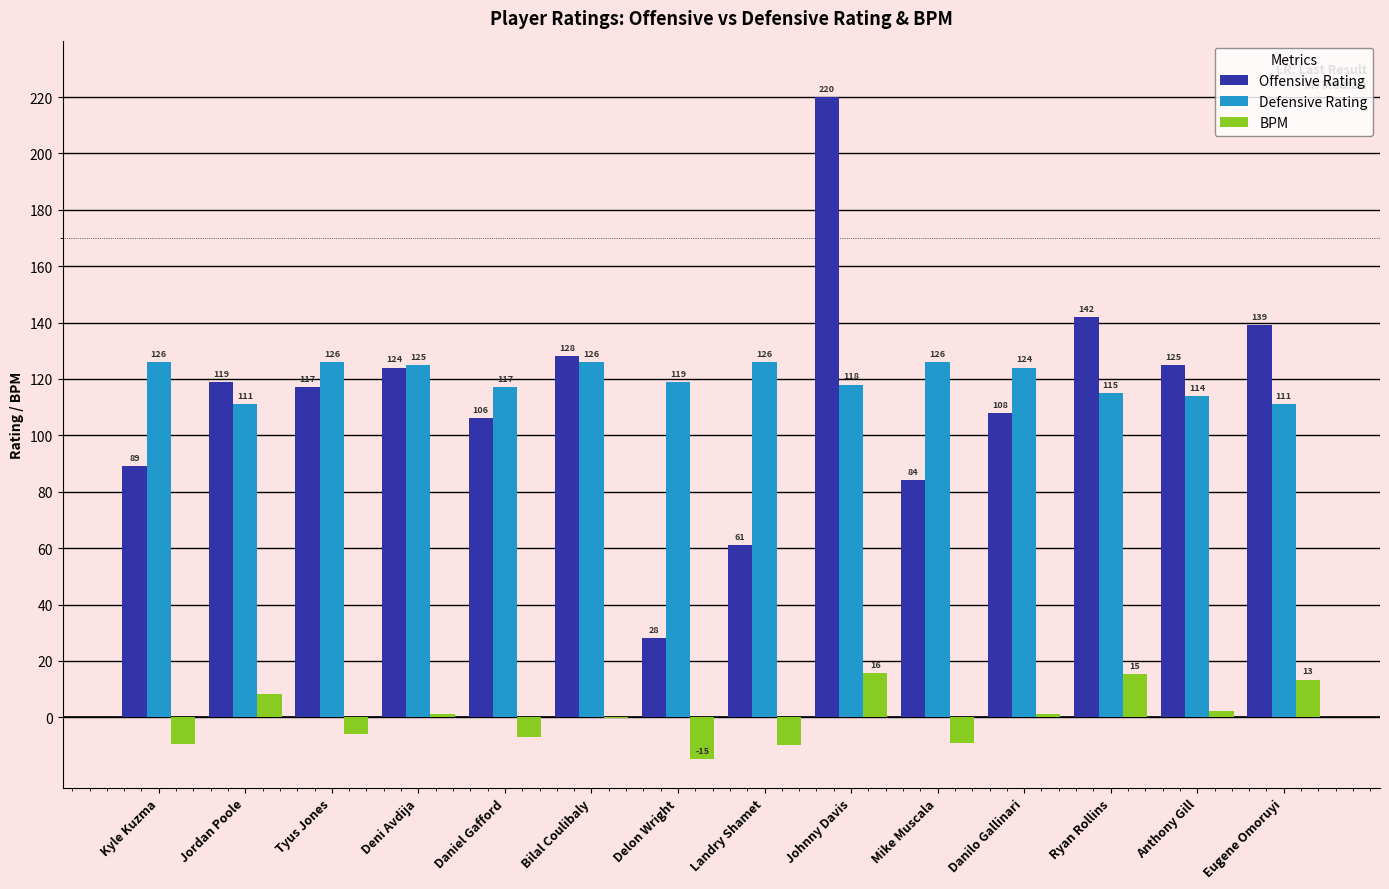

How many distinct data groups are displayed?

3